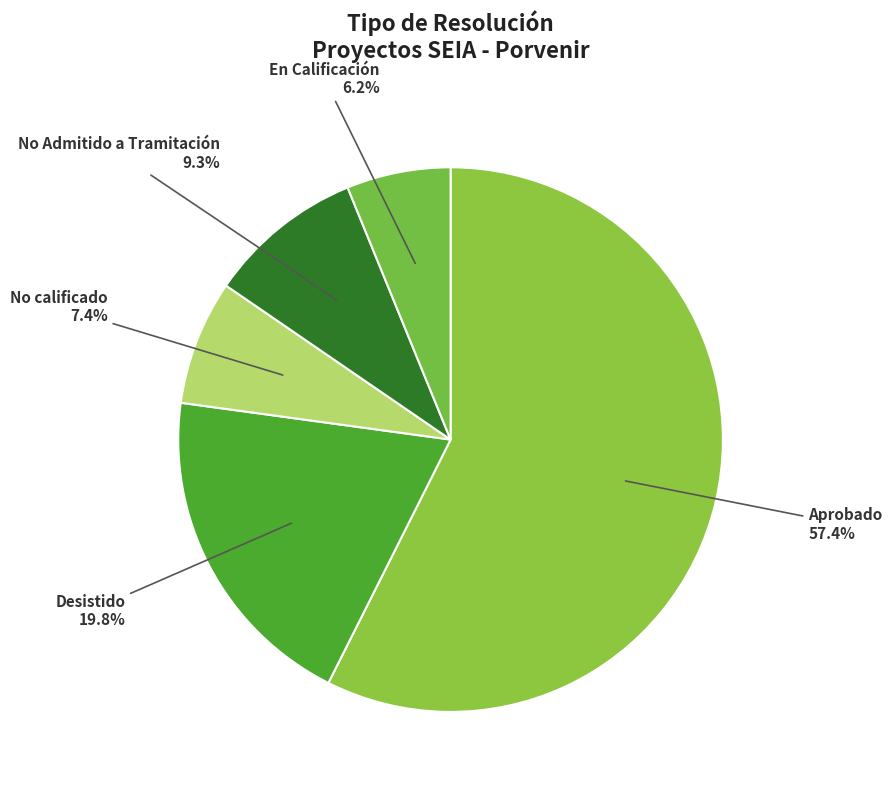

How many slices are in this pie chart?

5